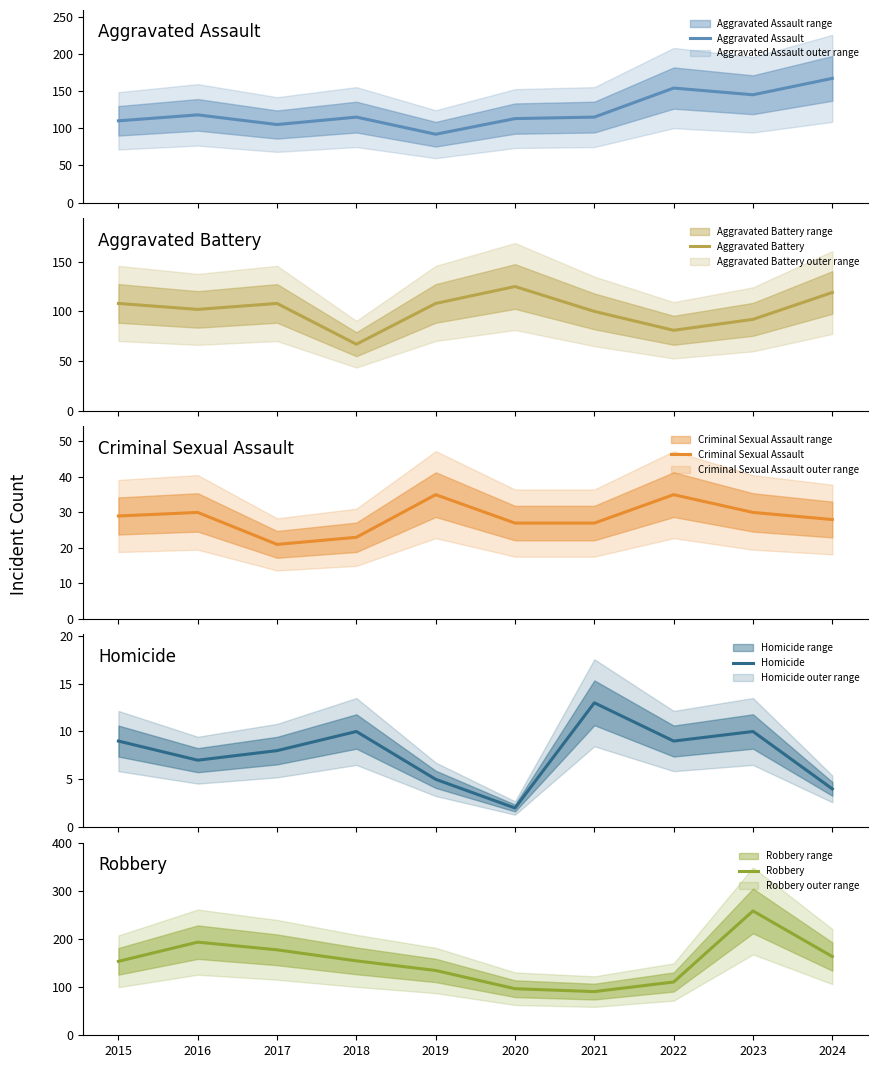

Reading left to right, what are all the values shown in this chart?

Aggravated Assault: 2015=110	2016=118	2017=105	2018=115	2019=92	2020=113	2021=115	2022=154	2023=145	2024=167
Aggravated Battery: 2015=108	2016=102	2017=108	2018=67	2019=108	2020=125	2021=100	2022=81	2023=92	2024=119
Criminal Sexual Assault: 2015=29	2016=30	2017=21	2018=23	2019=35	2020=27	2021=27	2022=35	2023=30	2024=28
Homicide: 2015=9	2016=7	2017=8	2018=10	2019=5	2020=2	2021=13	2022=9	2023=10	2024=4
Robbery: 2015=154	2016=194	2017=178	2018=155	2019=135	2020=97	2021=91	2022=111	2023=259	2024=164